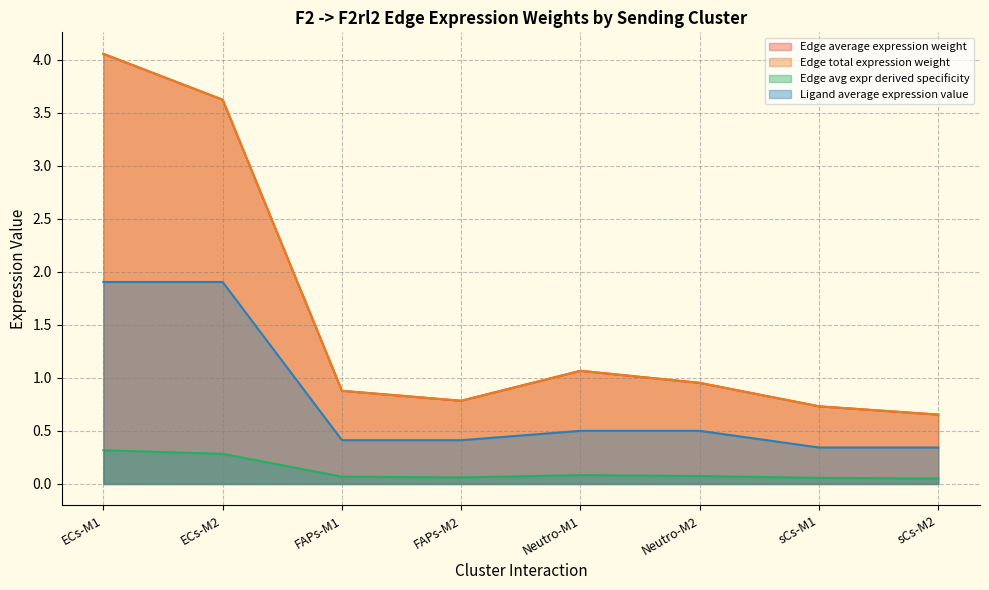

Count the number of data series in this chart.

4